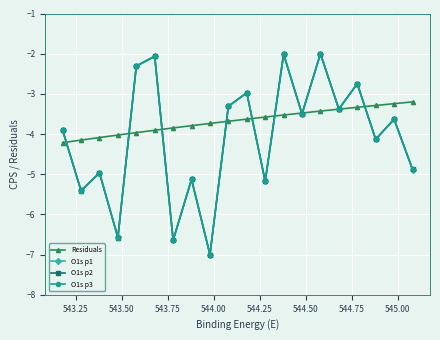

Which series has the largest total across all categories?

Residuals